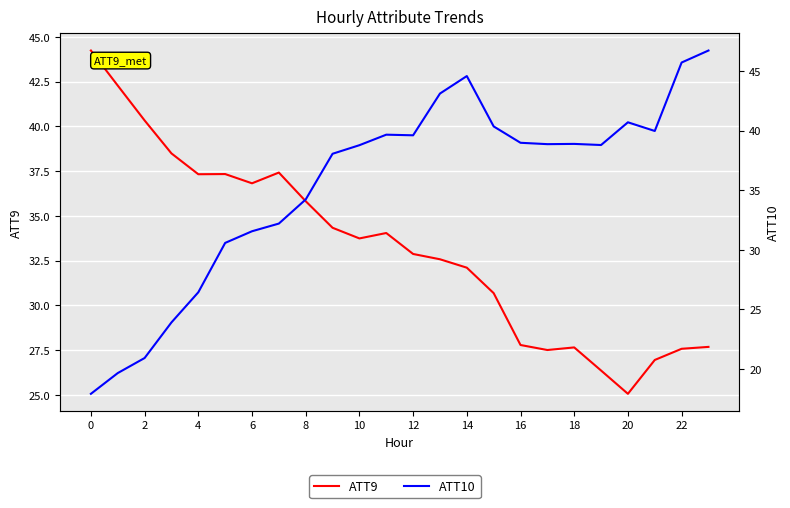

How many distinct data groups are displayed?

2